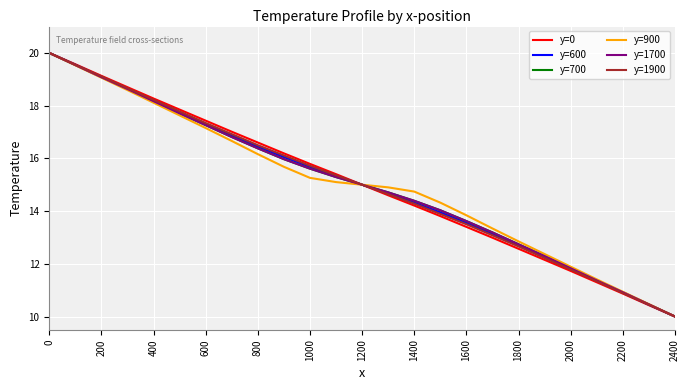

Is this an area chart (filled region under the line)?

No